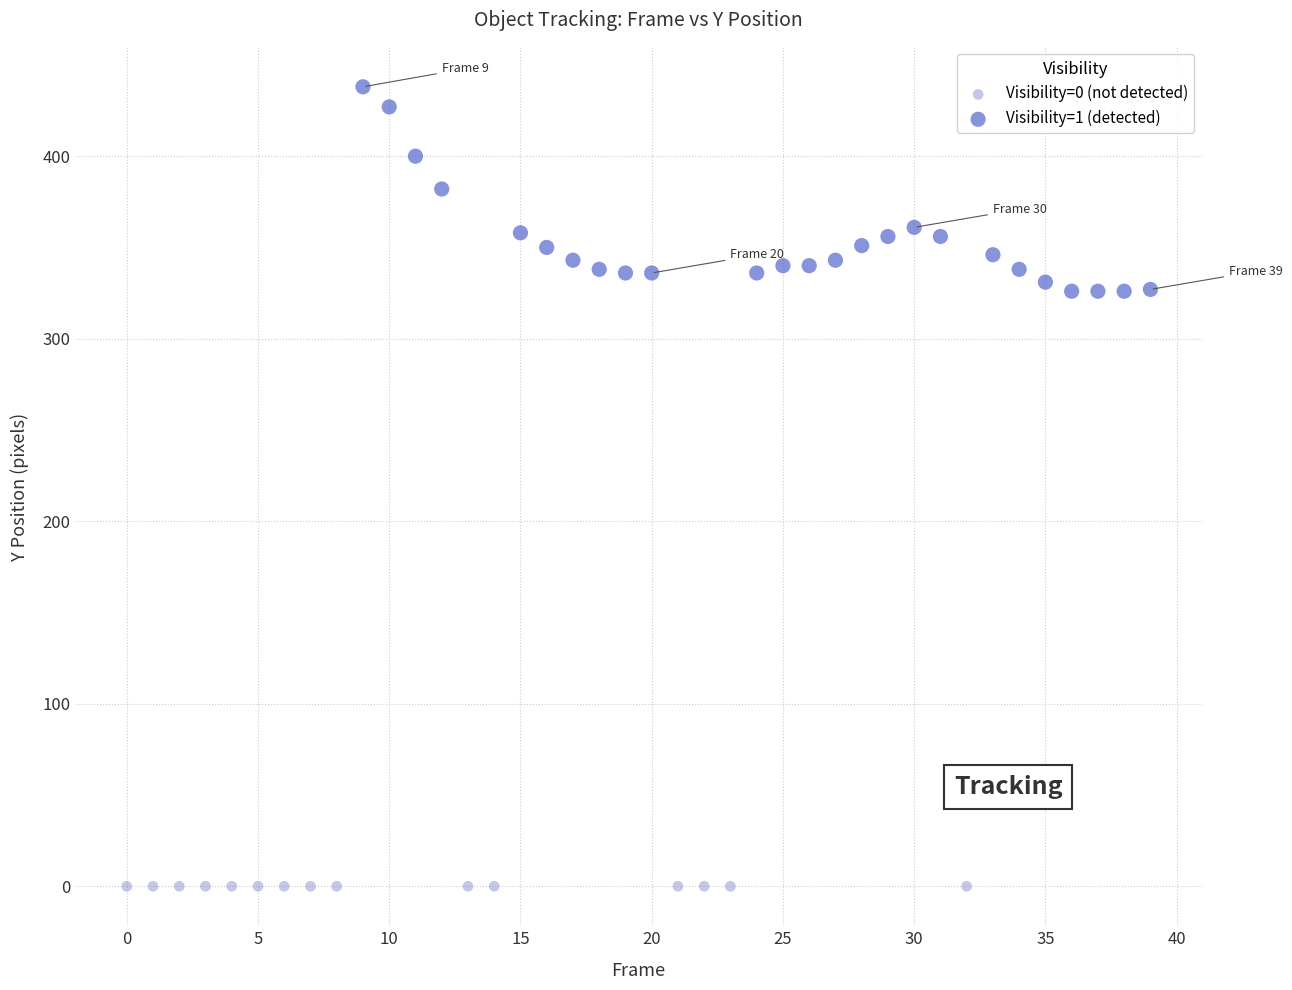

Which series reaches the minimum Y coordinate?

Visibility=0 (not detected)